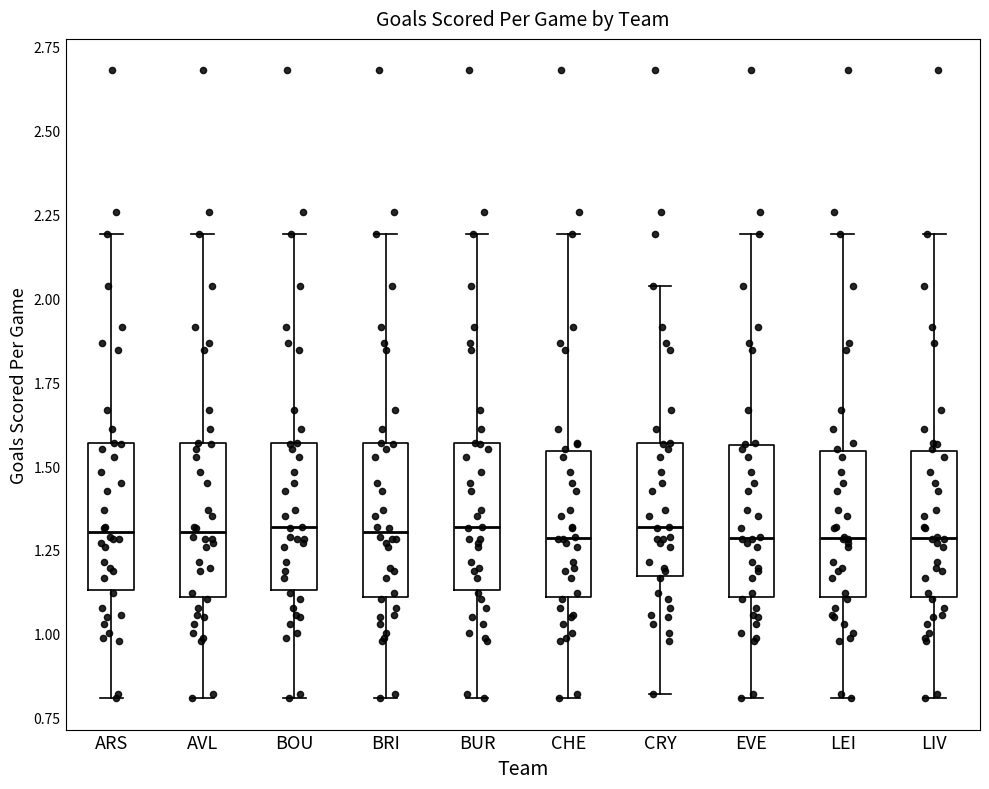

Where is the upper edge of the box for EVE on the y-axis? The values are not printed on the chart, so give them approximately, as read against the axis.

1.55